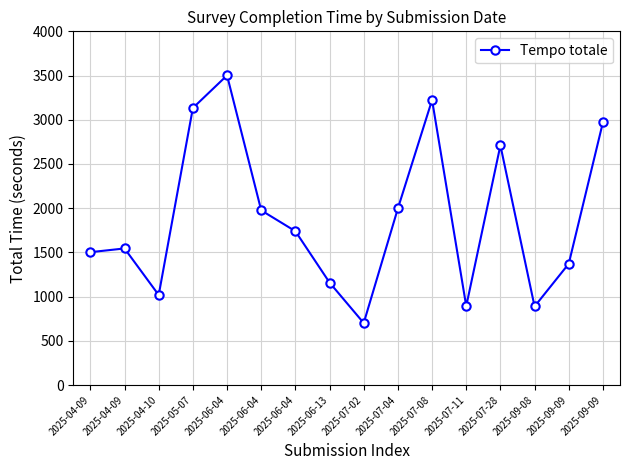

The chart shows a value of 3223.2 at 2025-07-08. True or false?

True